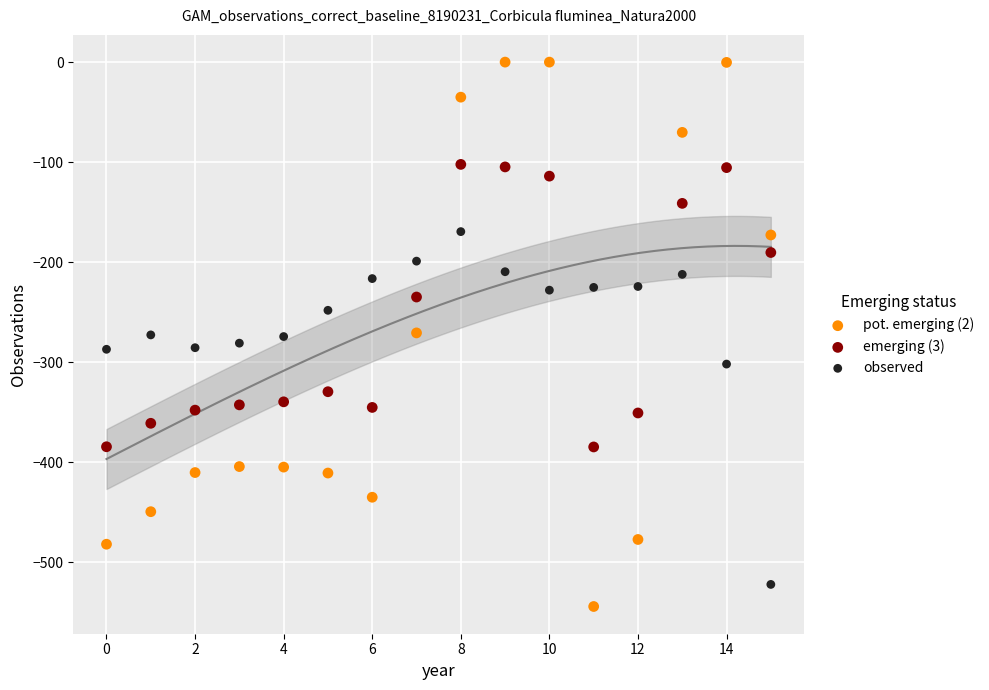

Across all data points, what is the range of Y values (max minus min)?

544.3